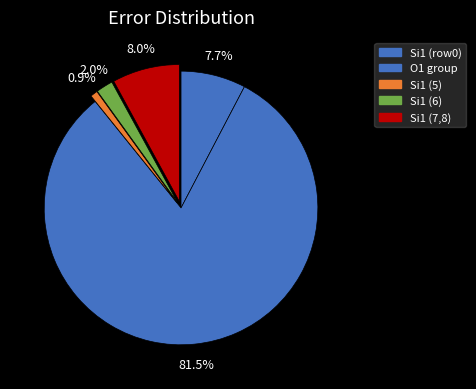

How many slices are in this pie chart?

5